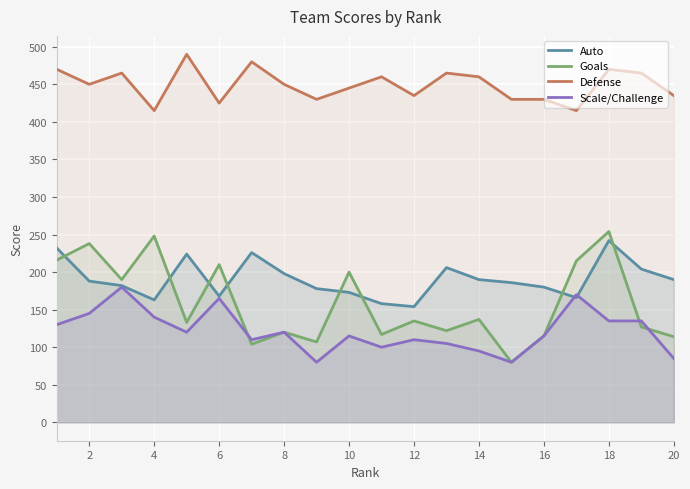

Which series has the widest spread of values?

Goals